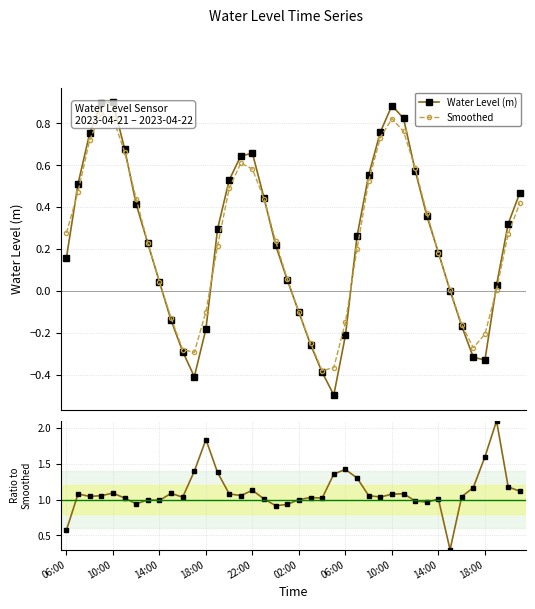

True or false: Water Level (m) has more than 1 interior local peaks.

True